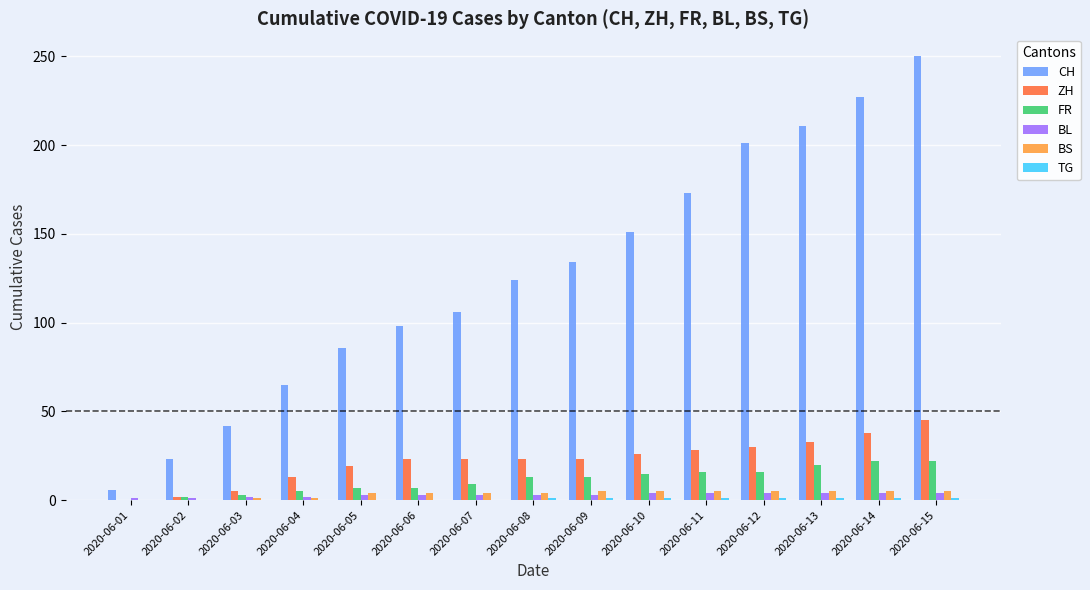

What value does the BS series have at 2020-06-10?

5